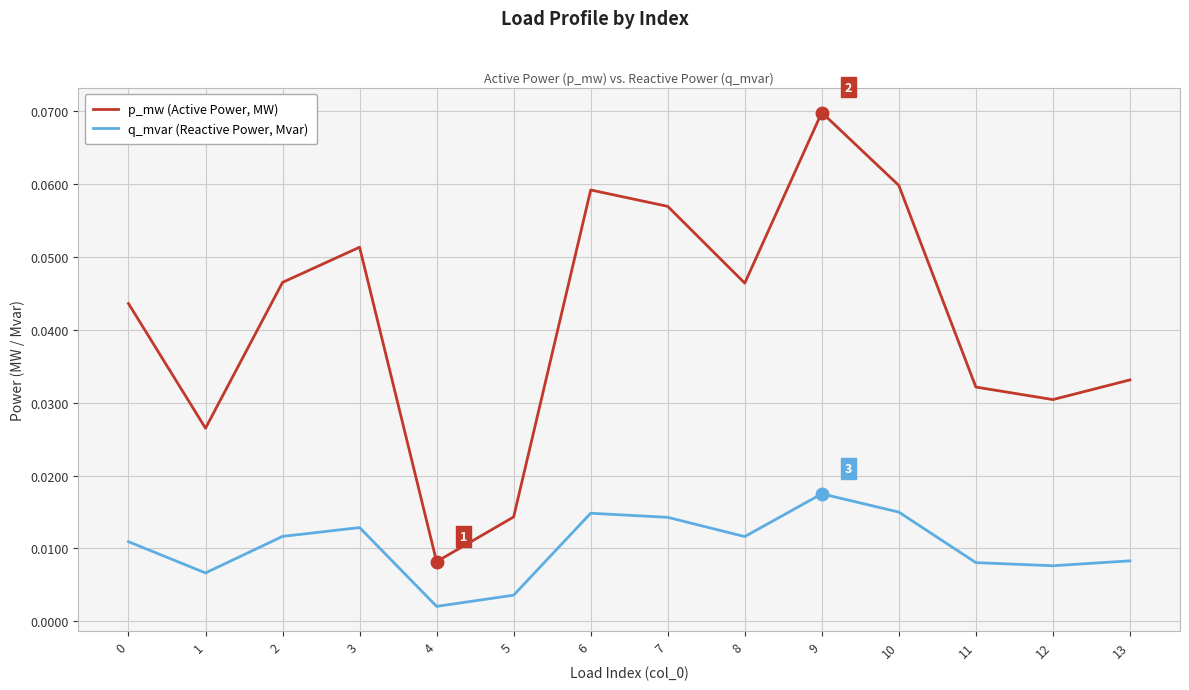

At which category does the chart reach its peak across all series?

9